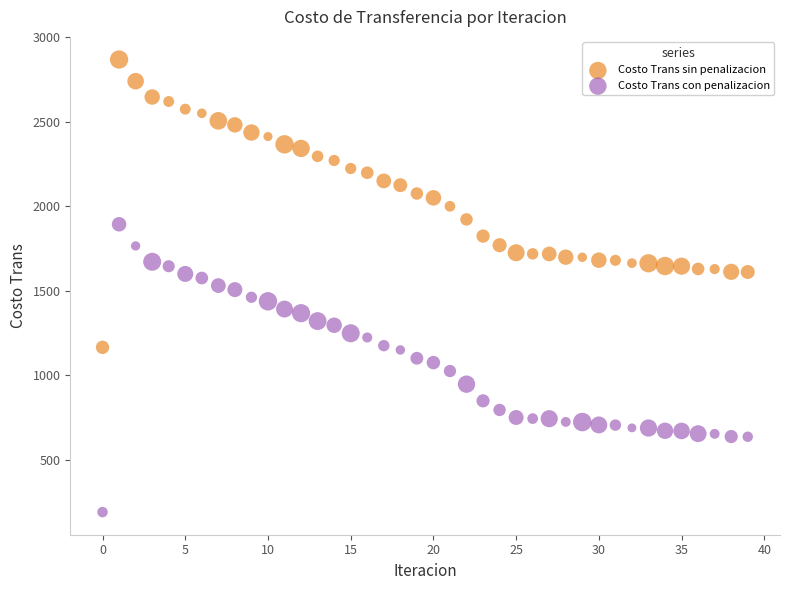

Which series reaches the maximum Y coordinate?

Costo Trans sin penalizacion